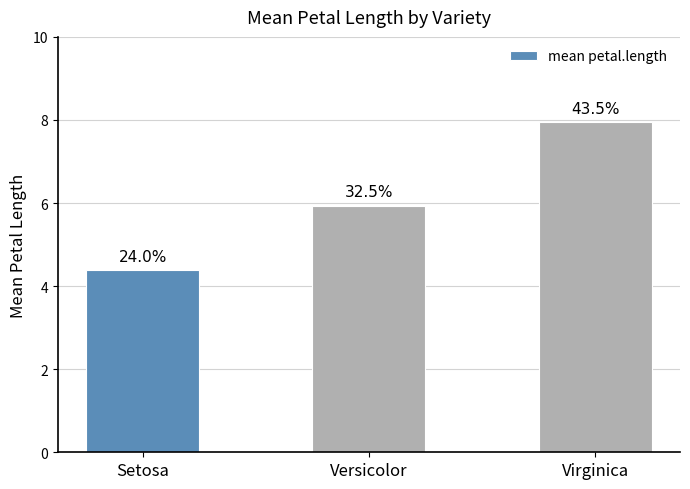

Does the chart contain stacked bars?

No